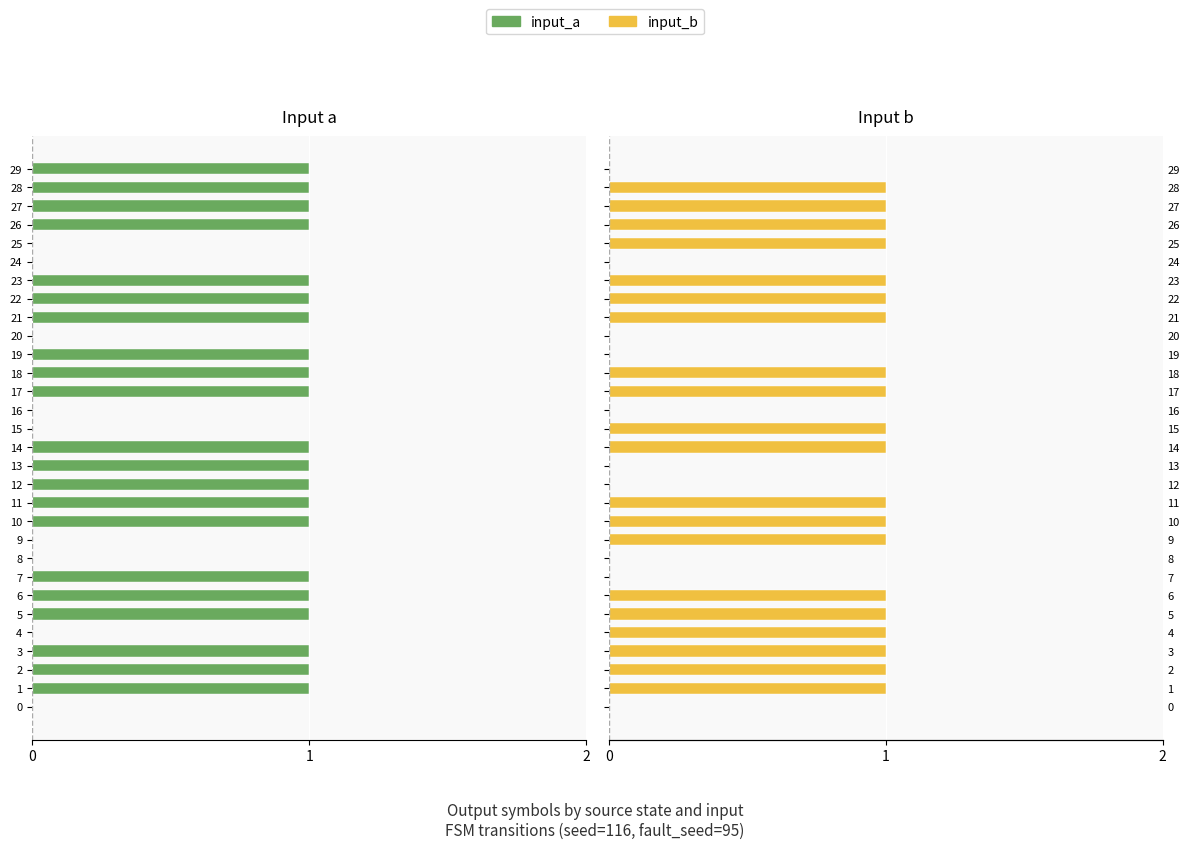

Rank the series by their maximum value, from lowest to highest.

input_a, input_b